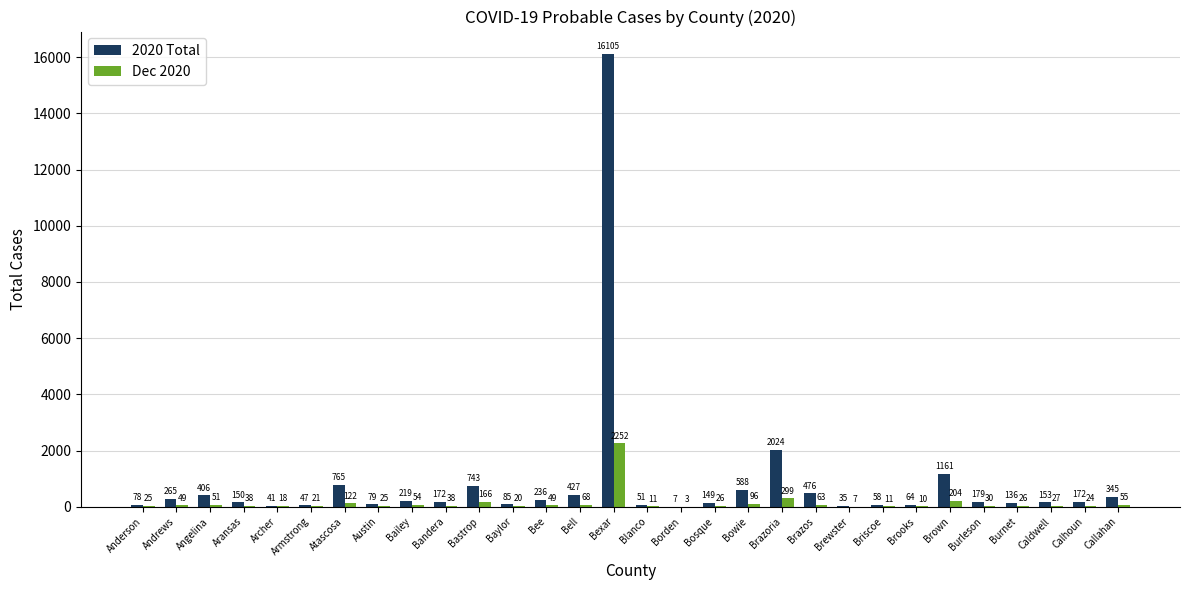

Reading left to right, transcribe all the data shown in this chart.

2020 Total: 78	265	406	150	41	47	765	79	219	172	743	85	236	427	16105	51	7	149	588	2024	476	35	58	64	1161	179	136	153	172	345
Dec 2020: 25	49	51	38	18	21	122	25	54	38	166	20	49	68	2252	11	3	26	96	299	63	7	11	10	204	30	26	27	24	55